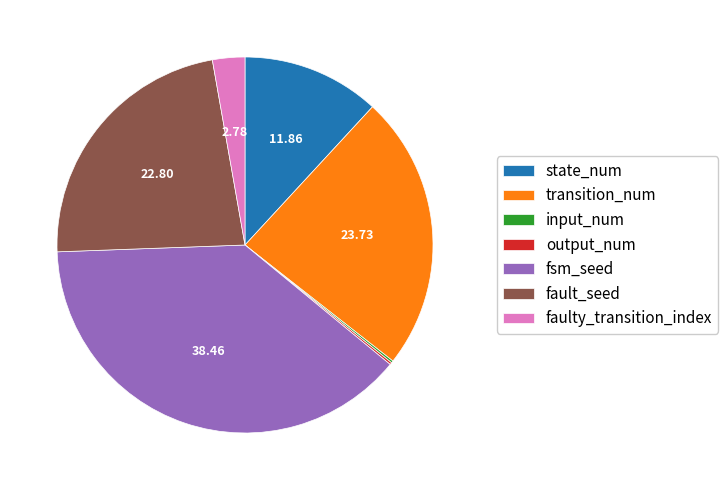

Does fsm_seed represent more than half of the total?

No